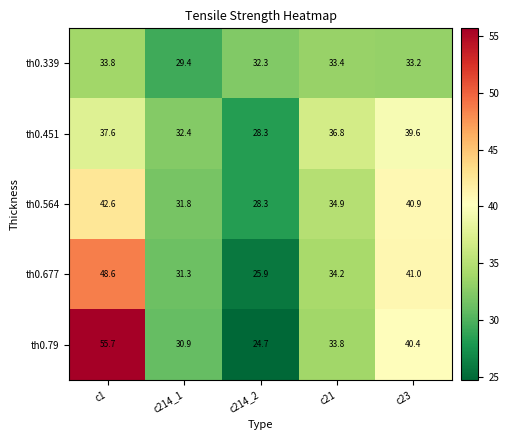

At which label is th0.451 closest to 33?

c214_1